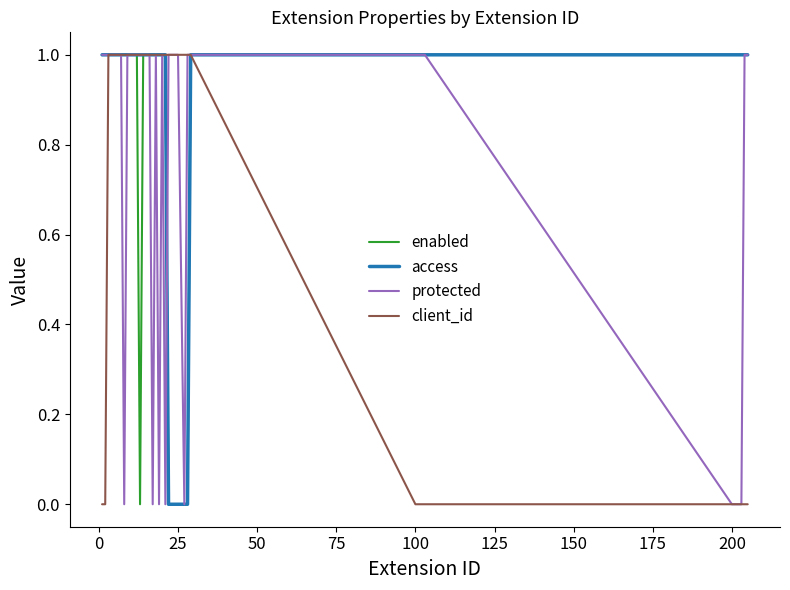

List the series in order of their overall mean, highest first.

access, enabled, protected, client_id